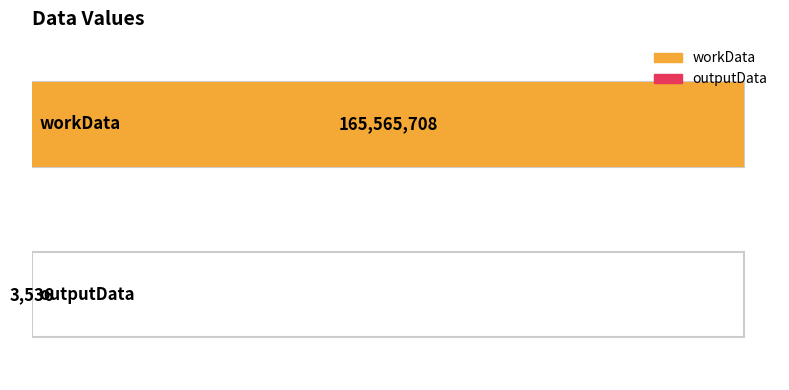

Reading left to right, transcribe all the data shown in this chart.

165565708	3536